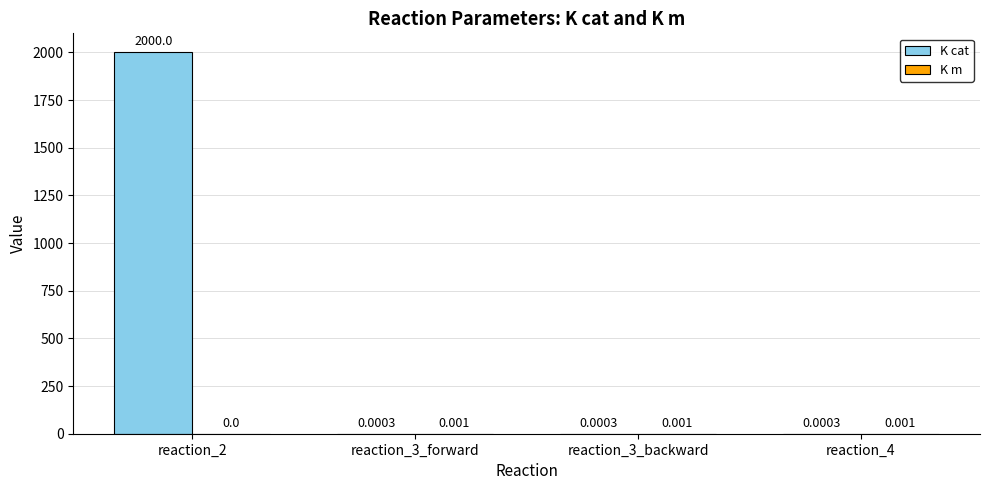

How many groups of bars are there?

4